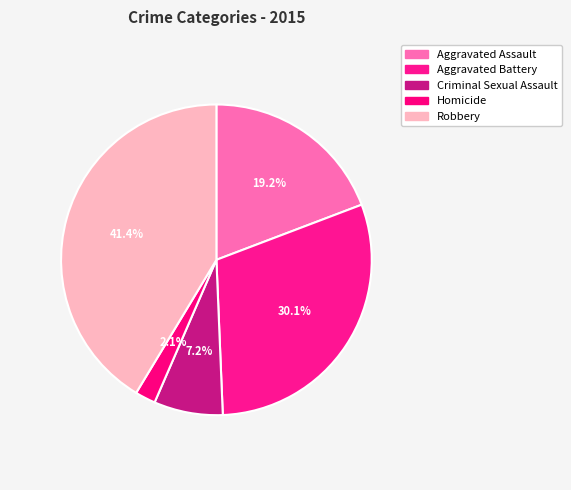

To the nearest percent, what is the combined percentage of Aggravated Assault and Criminal Sexual Assault?

26%